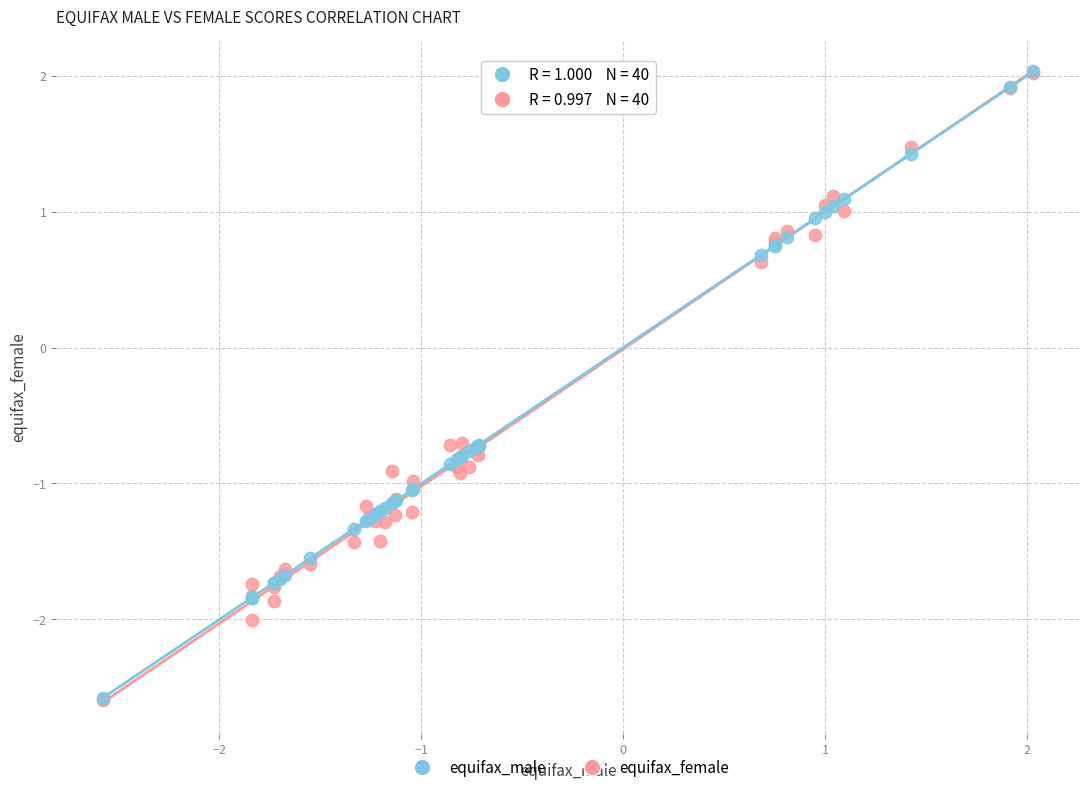

Across all series, what Y value is closest to 0?

0.6